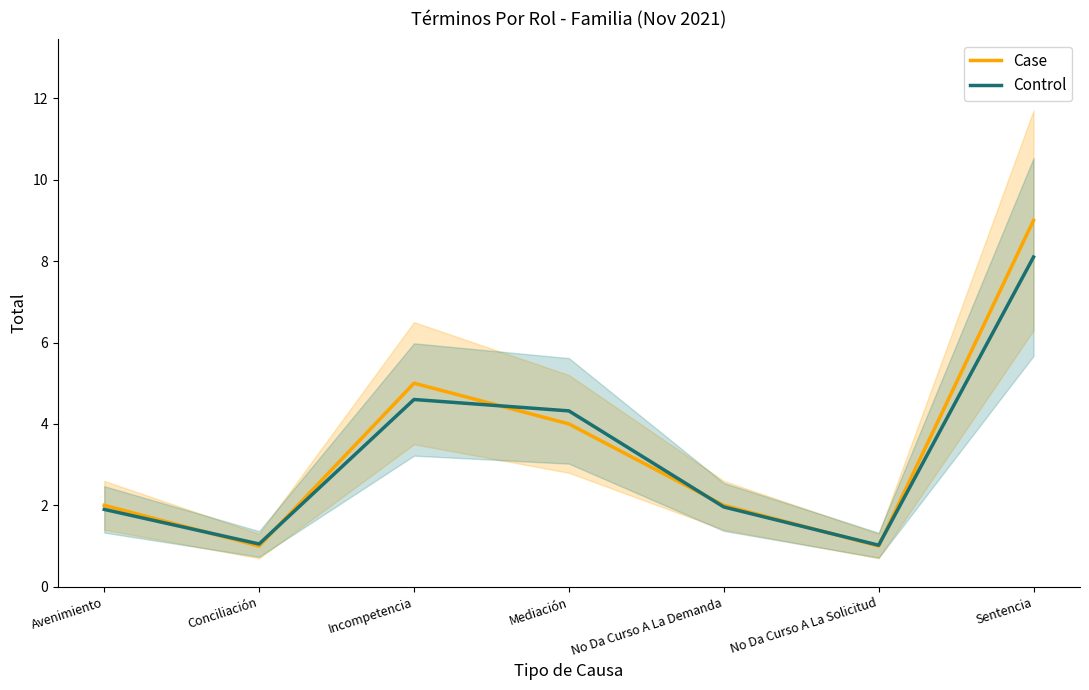

What is the difference between the highest and lowest values at Incompetencia?

0.4